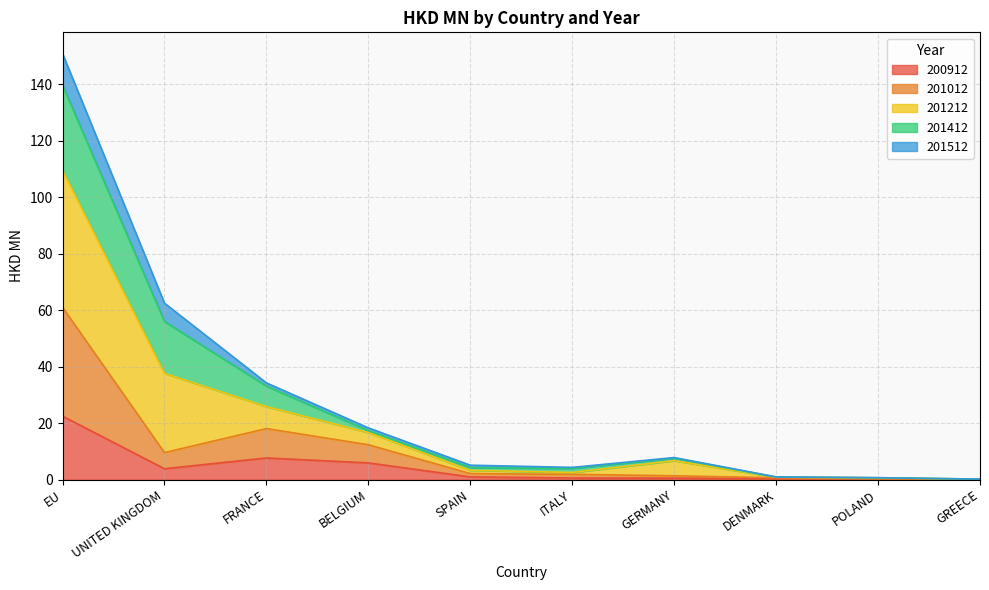

What are all the series names shown in the legend?

200912, 201012, 201212, 201412, 201512